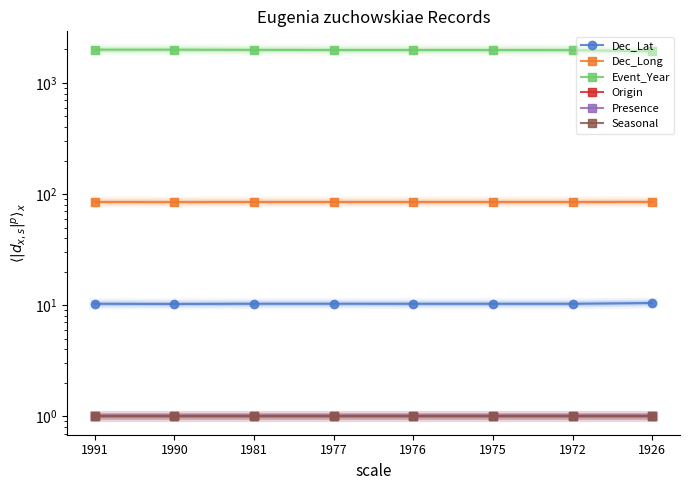

At which label does Event_Year reach its minimum?

1926